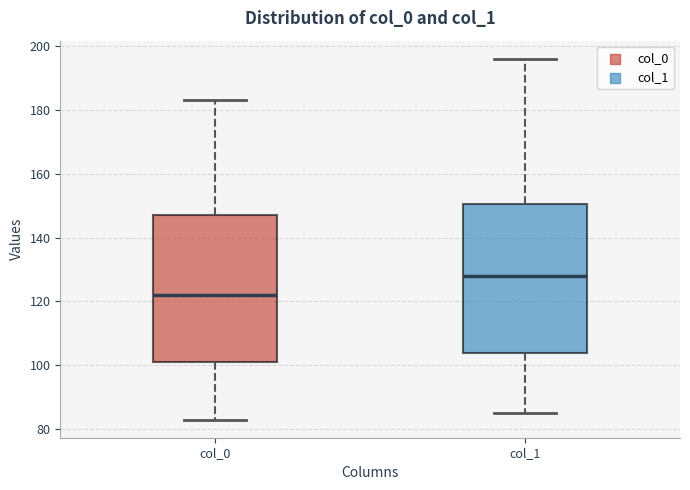

Which box has the lowest median line?

col_0